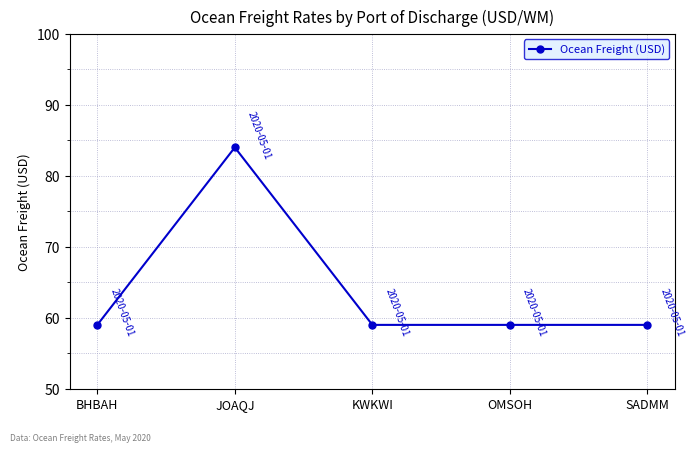

Is it true that the value at SADMM is 24?

False